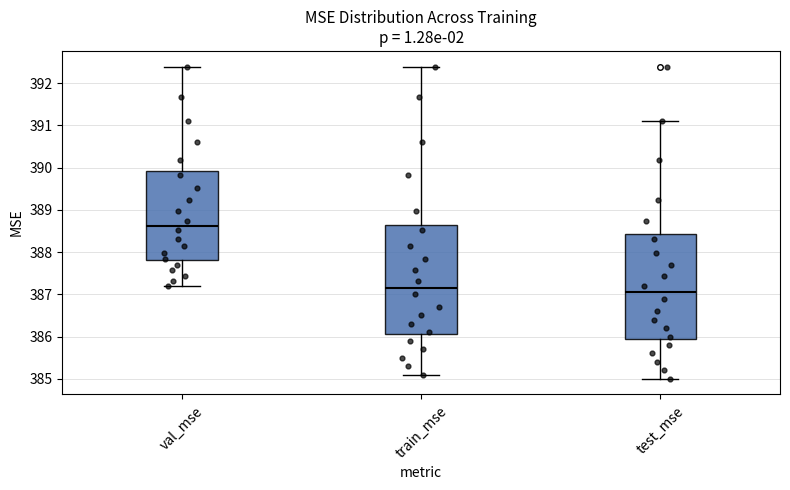

Comparing the boxes themselves (not the whiskers), which one is the tallest?

train_mse